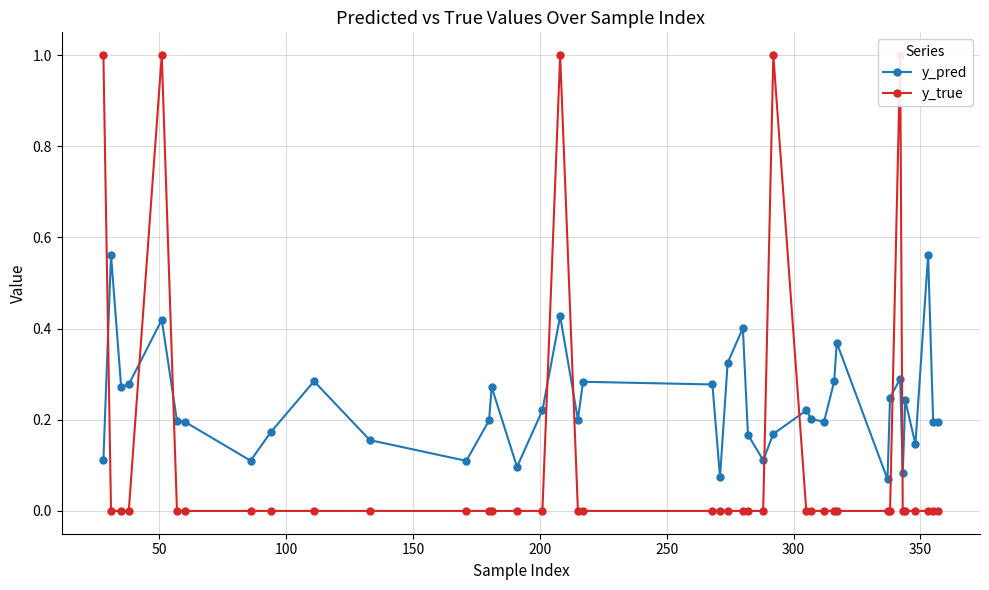

What is the minimum value for y_pred?

0.1